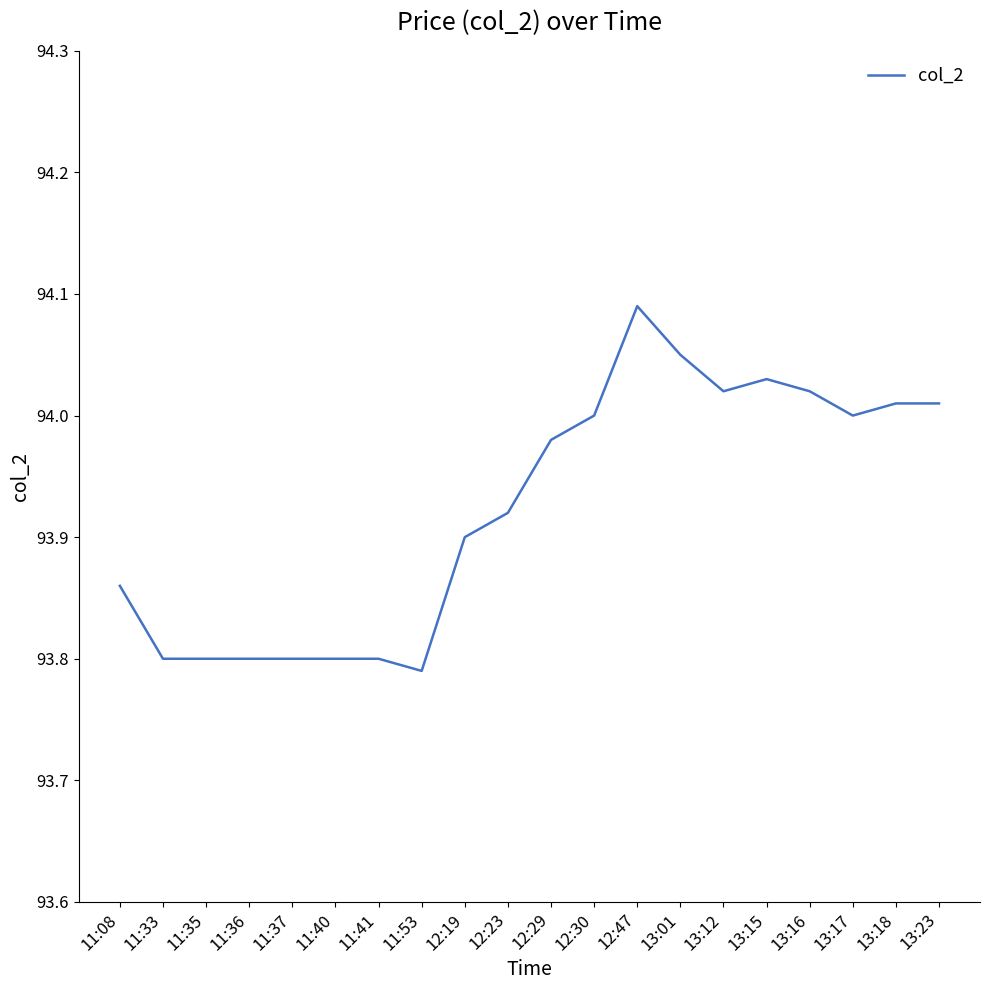

What is the change in value from 11:36 to 13:12?

+0.2